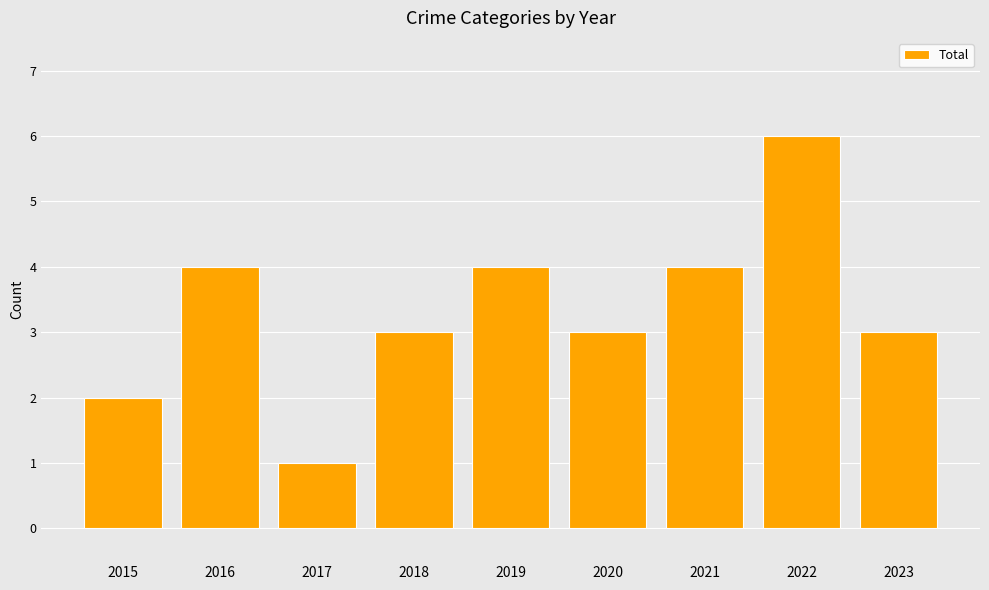

What is the difference between the maximum and minimum values?

5